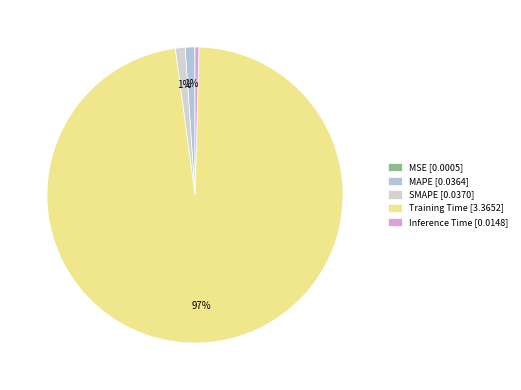

What is the smallest slice in the pie chart?

MSE